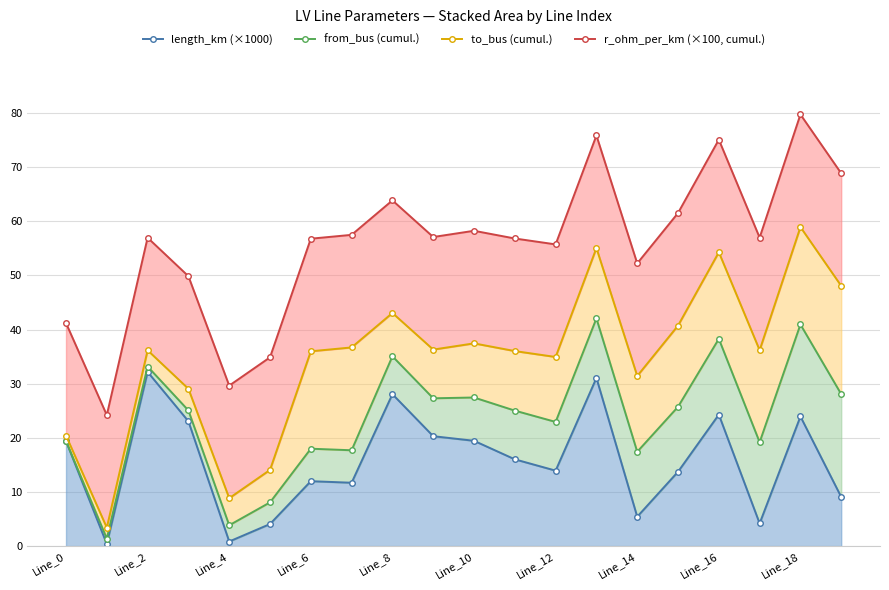

At which label is from_bus (cumul.) closest to 21?

Line_0